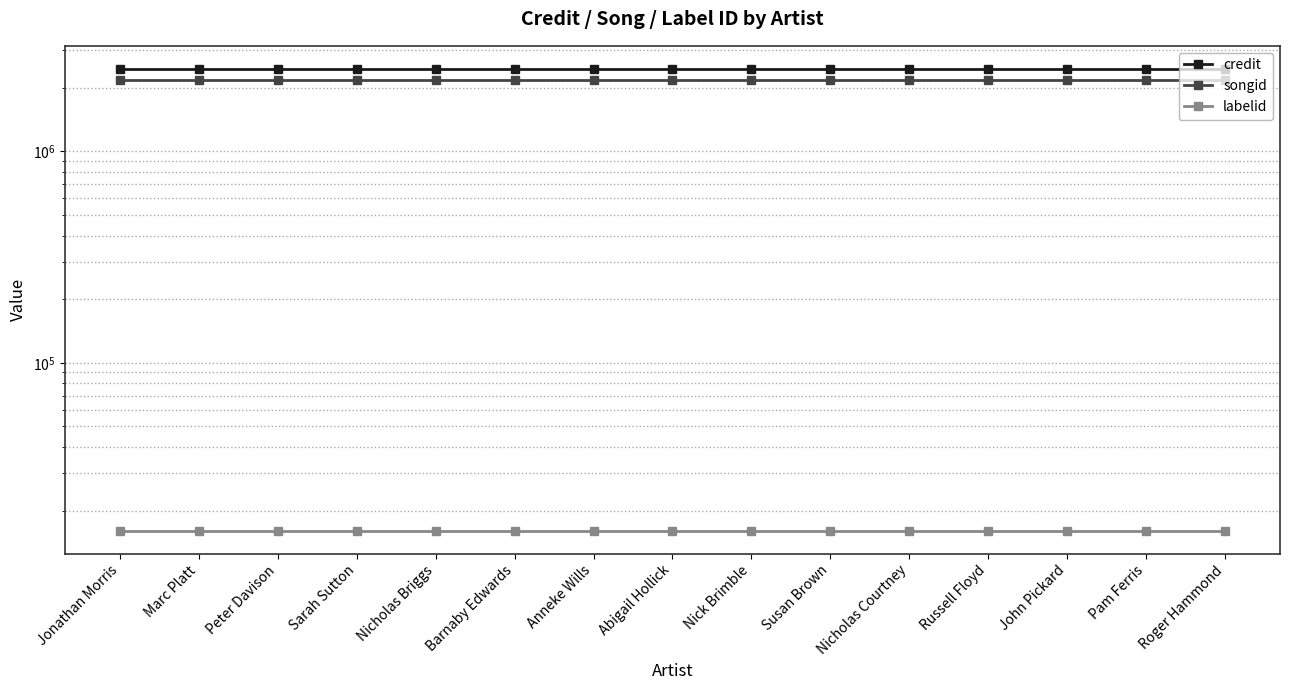

What is the label of the 2nd point from the left?

Marc Platt